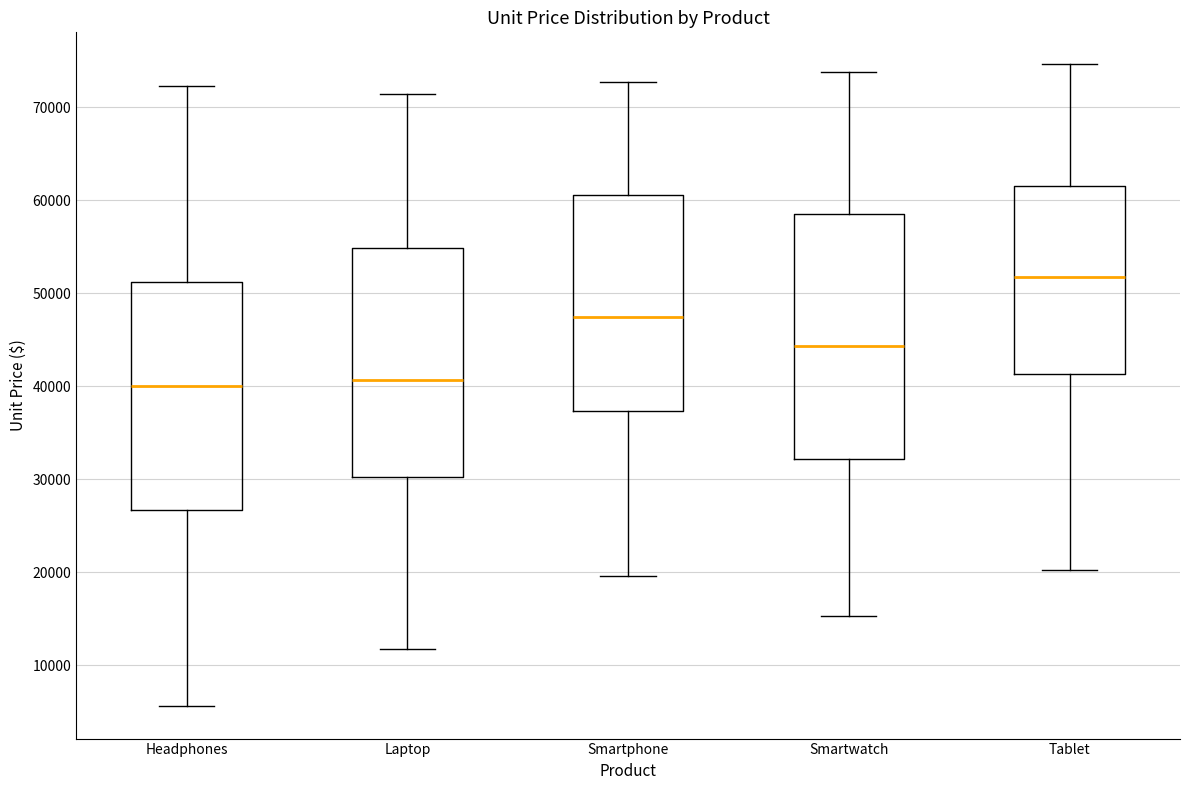

Reading left to right, read every box against the y-axis: the position of its median line, the range the box covers, and the ends of its whiskers. The values are not printed on the chart, so give them approximately, as read against the axis.

Headphones: median 40000, box 27000 to 51000, whiskers 6000 to 72000
Laptop: median 41000, box 30000 to 55000, whiskers 12000 to 71000
Smartphone: median 47000, box 37000 to 61000, whiskers 20000 to 73000
Smartwatch: median 44000, box 32000 to 59000, whiskers 15000 to 74000
Tablet: median 52000, box 41000 to 61000, whiskers 20000 to 75000